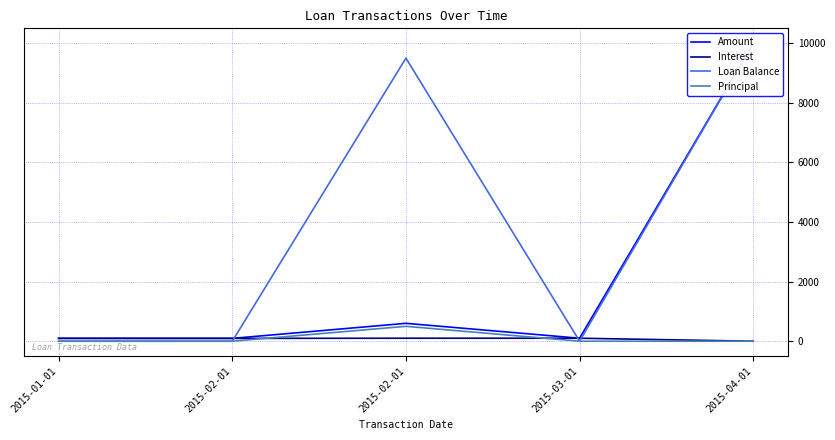

What is the total value across all series at 2015-01-01?

191.6